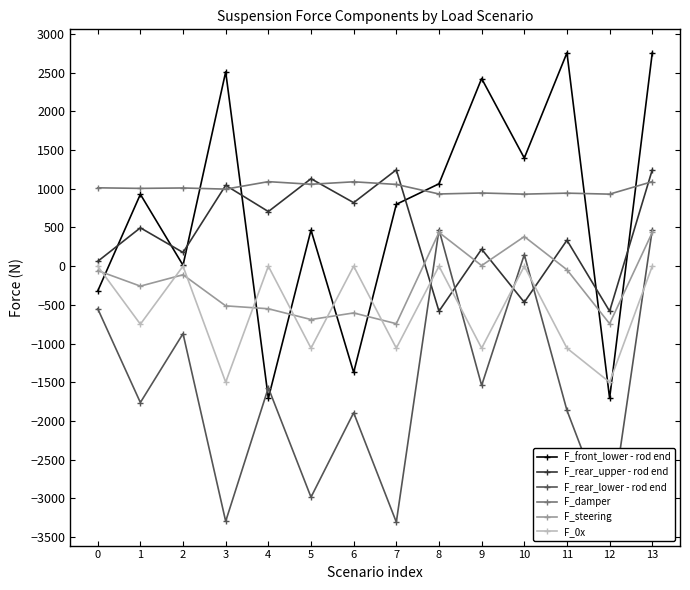

What are all the series names shown in the legend?

F_front_lower - rod end, F_rear_upper - rod end, F_rear_lower - rod end, F_damper, F_steering, F_0x